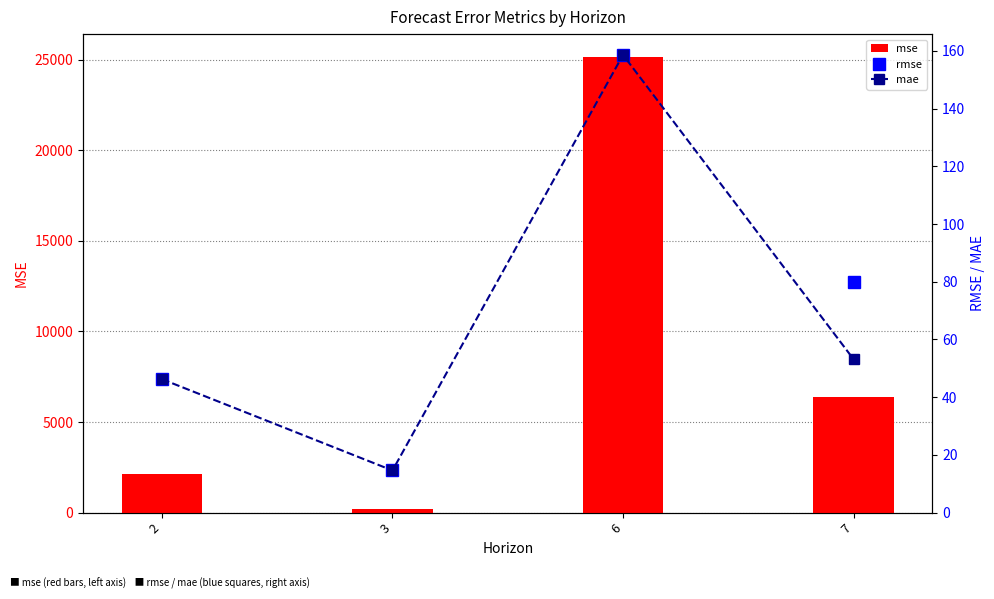

The mae series shows 7.8 at 3. True or false?

False